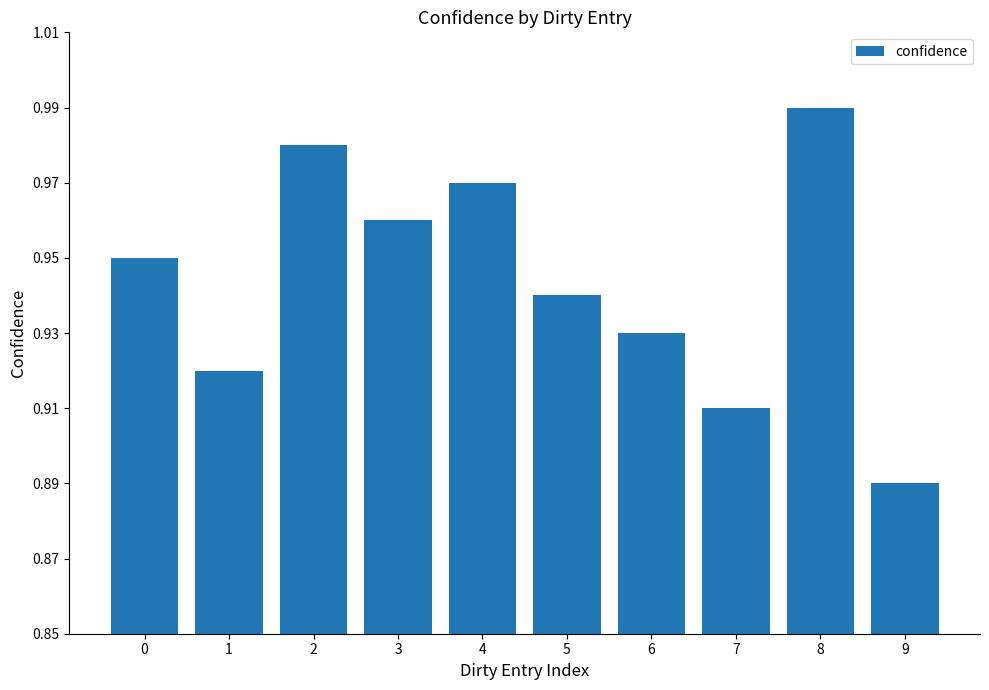

What is the sum of the values at 4 and 0?

1.9